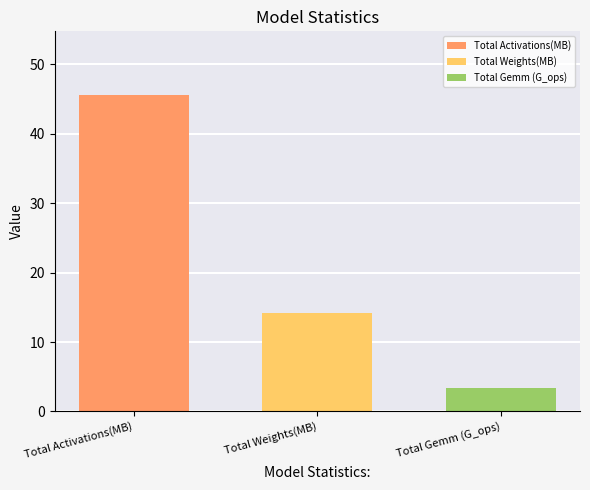

How many bars are there in total?

3